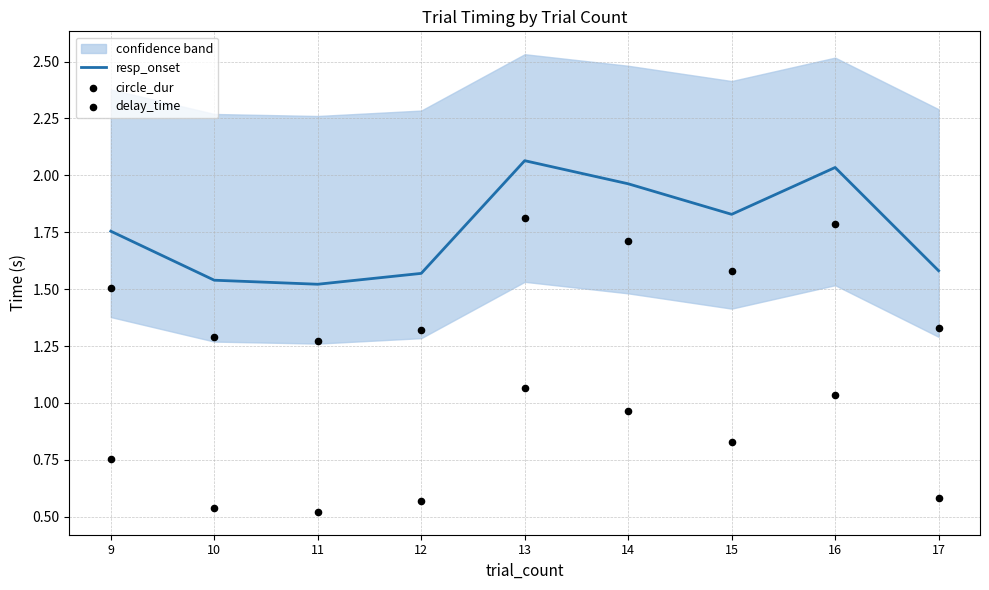

Which series has the largest total across all categories?

resp_onset